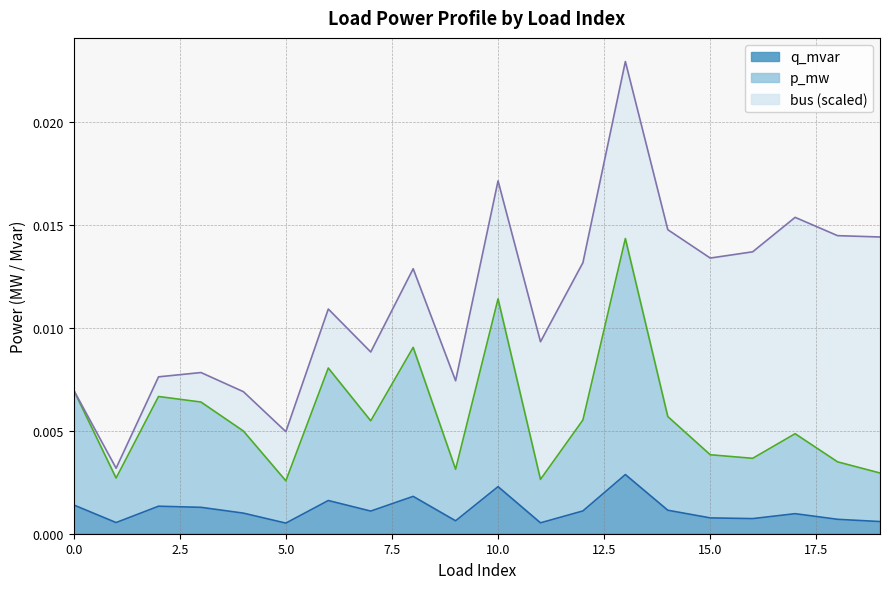

True or false: q_mvar has a value of 0.0 at 18.

False